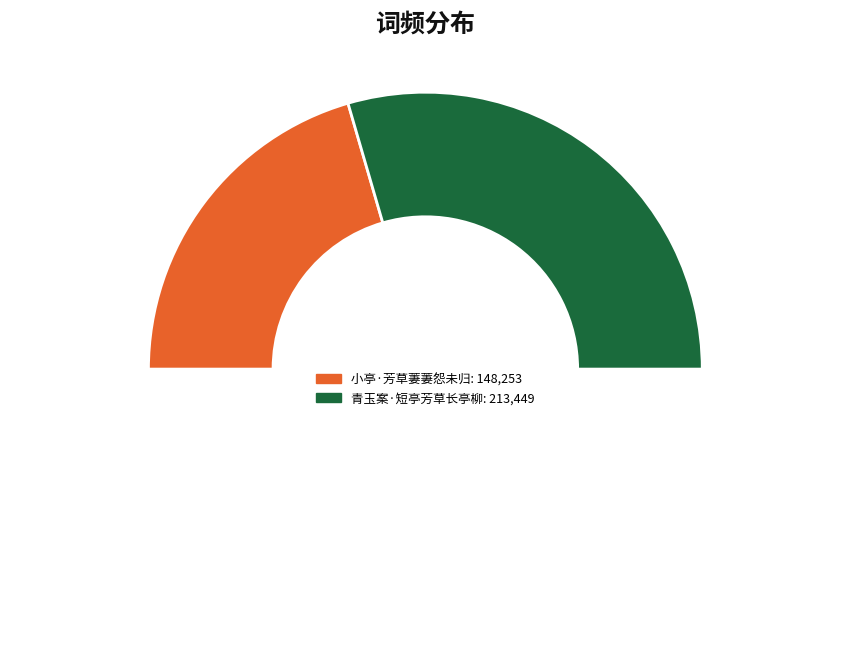

How many slices are in this pie chart?

3